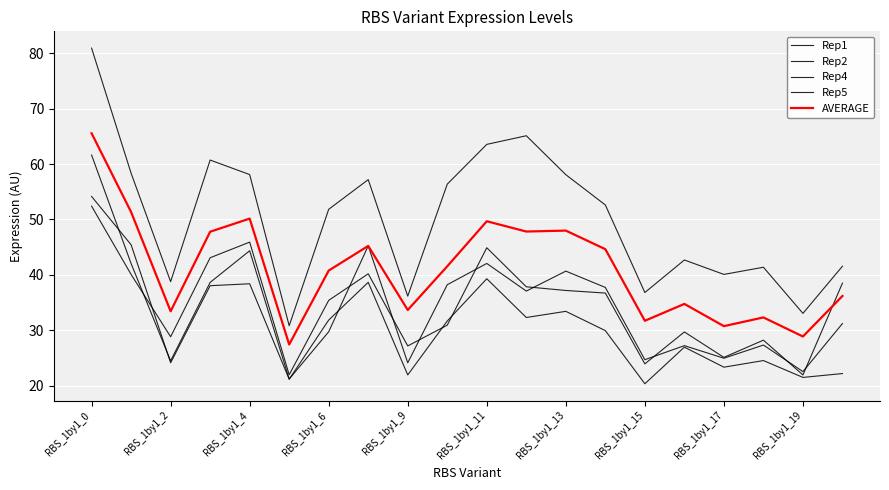

Is this an area chart (filled region under the line)?

No